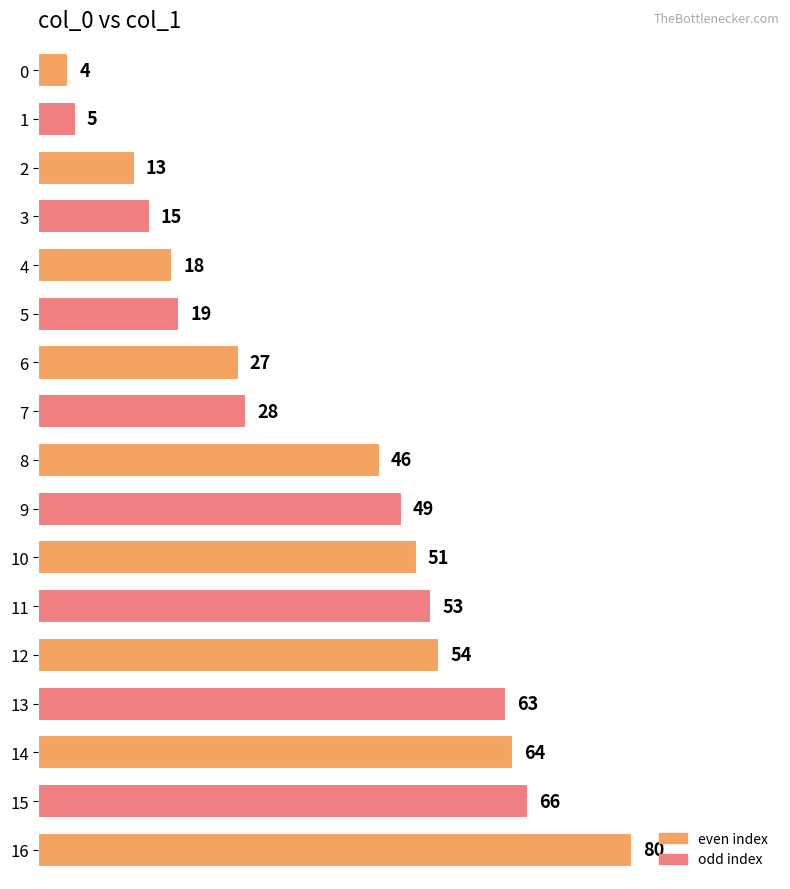

Reading top to bottom, transcribe all the data shown in this chart.

0=4	1=5	2=13	3=15	4=18	5=19	6=27	7=28	8=46	9=49	10=51	11=53	12=54	13=63	14=64	15=66	16=80